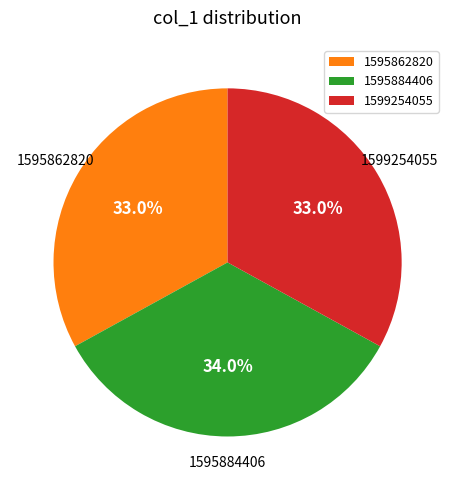

Is there a majority slice in this chart?

No